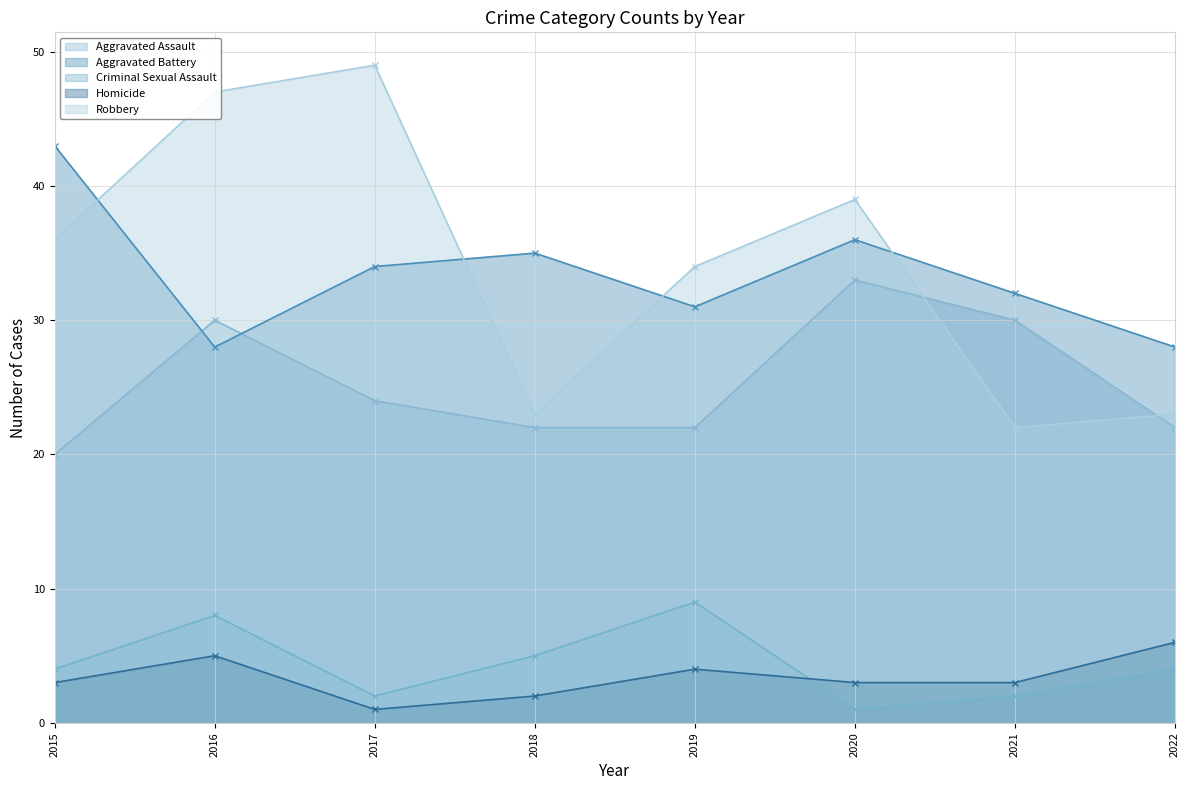

Which series has the largest total across all categories?

Robbery (line)